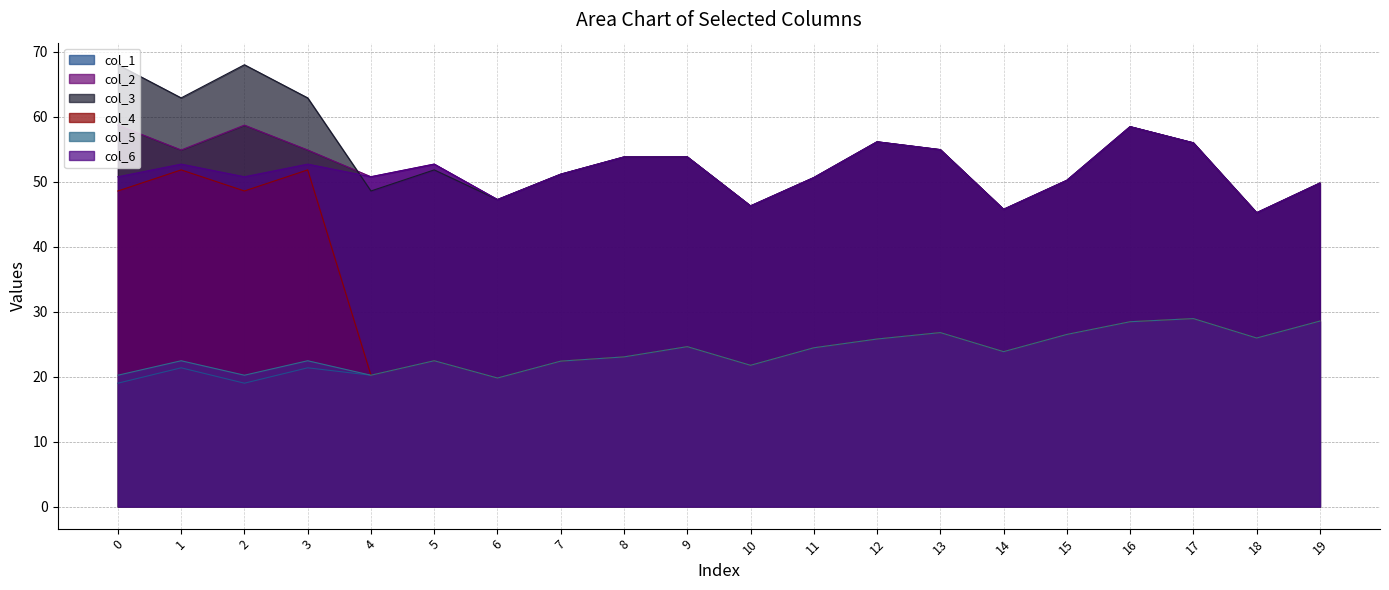

Reading left to right, extract all data points from this chart.

col_1: 0=19.0	1=21.4	2=19.0	3=21.4	4=20.2	5=22.5	6=19.8	7=22.4	8=23.0	9=24.6	10=21.8	11=24.4	12=25.8	13=26.8	14=23.9	15=26.5	16=28.5	17=28.9	18=26.0	19=28.6
col_2: 0=58.7	1=54.9	2=58.7	3=54.9	4=50.8	5=52.7	6=47.3	7=51.2	8=53.8	9=53.8	10=46.3	11=50.7	12=56.2	13=55.0	14=45.8	15=50.2	16=58.5	17=56.0	18=45.2	19=49.8
col_3: 0=68.0	1=62.9	2=68.0	3=62.9	4=48.6	5=51.8	6=47.3	7=51.2	8=53.8	9=53.8	10=46.3	11=50.7	12=56.2	13=55.0	14=45.8	15=50.2	16=58.5	17=56.0	18=45.2	19=49.8
col_4: 0=48.6	1=51.8	2=48.6	3=51.8	4=20.2	5=22.5	6=19.8	7=22.4	8=23.0	9=24.6	10=21.8	11=24.4	12=25.8	13=26.8	14=23.9	15=26.5	16=28.5	17=28.9	18=26.0	19=28.6
col_5: 0=20.2	1=22.5	2=20.2	3=22.5	4=20.2	5=22.5	6=19.8	7=22.4	8=23.0	9=24.6	10=21.8	11=24.4	12=25.8	13=26.8	14=23.9	15=26.5	16=28.5	17=28.9	18=26.0	19=28.6
col_6: 0=50.8	1=52.7	2=50.8	3=52.7	4=50.8	5=52.7	6=47.3	7=51.2	8=53.8	9=53.8	10=46.3	11=50.7	12=56.2	13=55.0	14=45.8	15=50.2	16=58.5	17=56.0	18=45.2	19=49.8